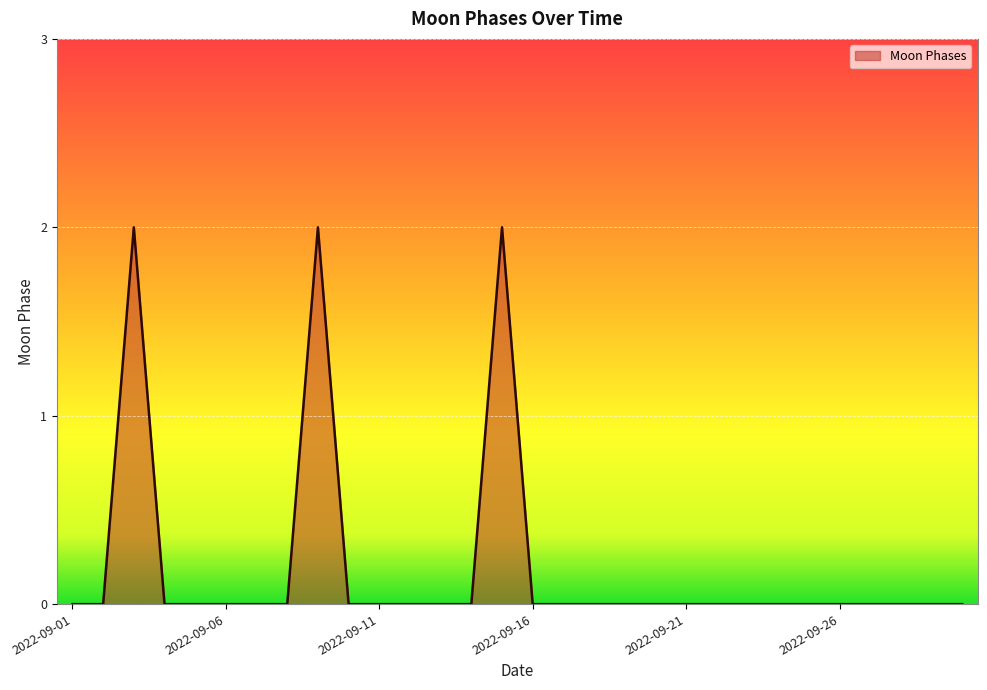

Does the chart have visible grid lines?

Yes